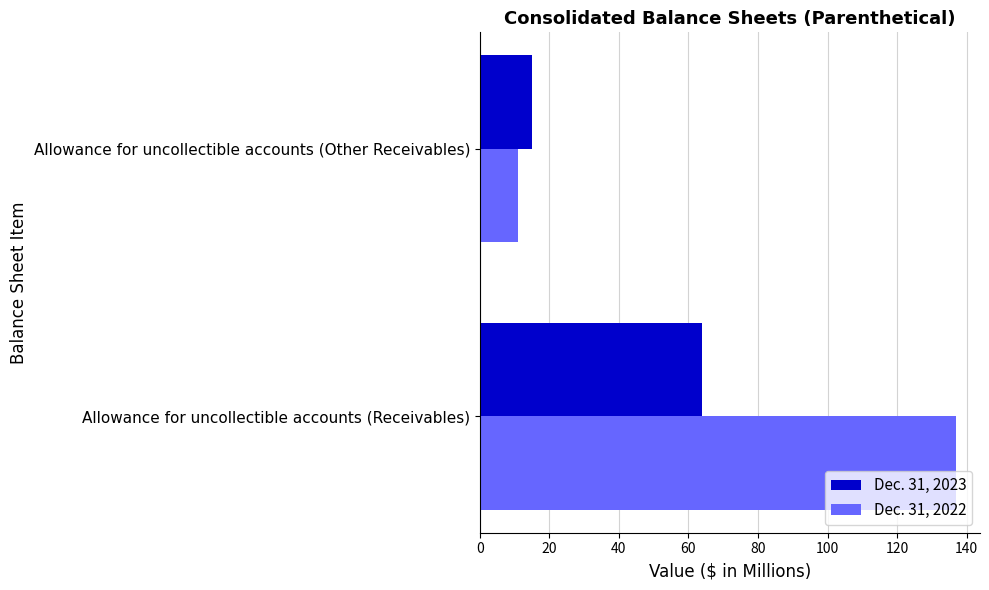

The value of Dec. 31, 2023 at Allowance for uncollectible accounts (Other Receivables) is 15. True or false?

True